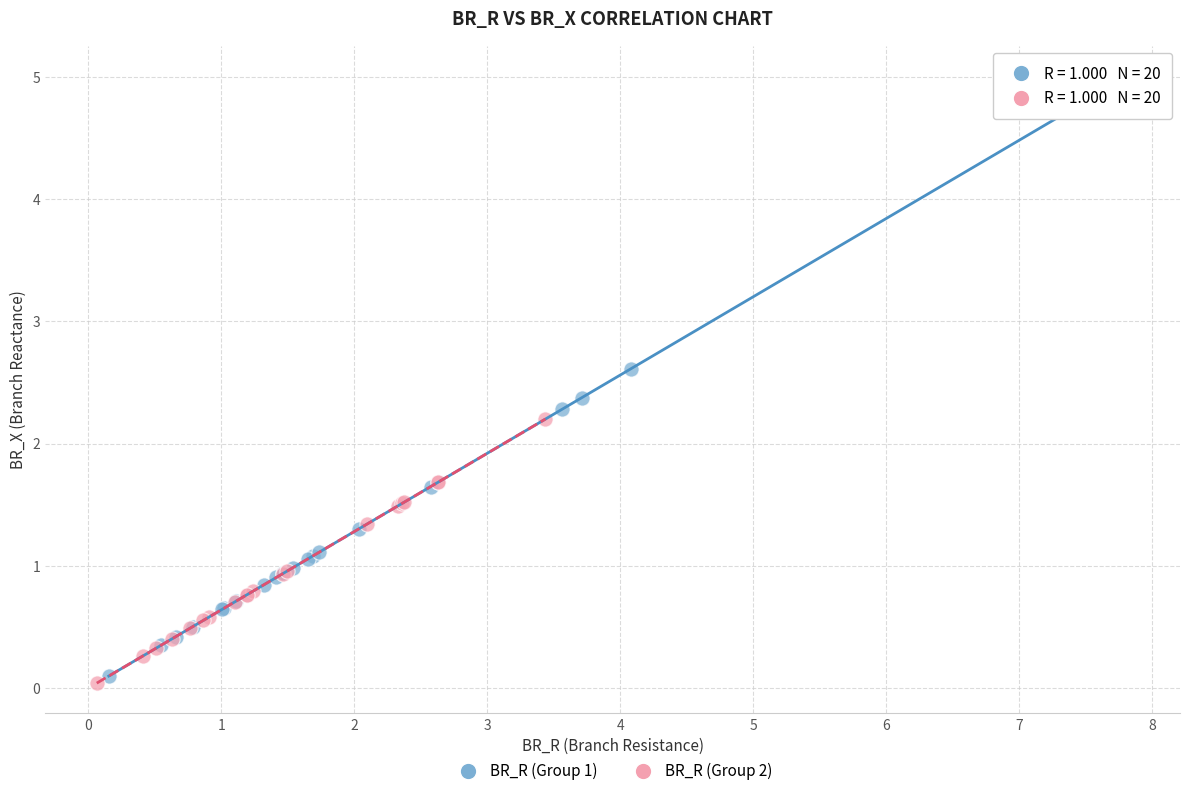

What are all the series names shown in the legend?

BR_R (Group 1), BR_R (Group 2)